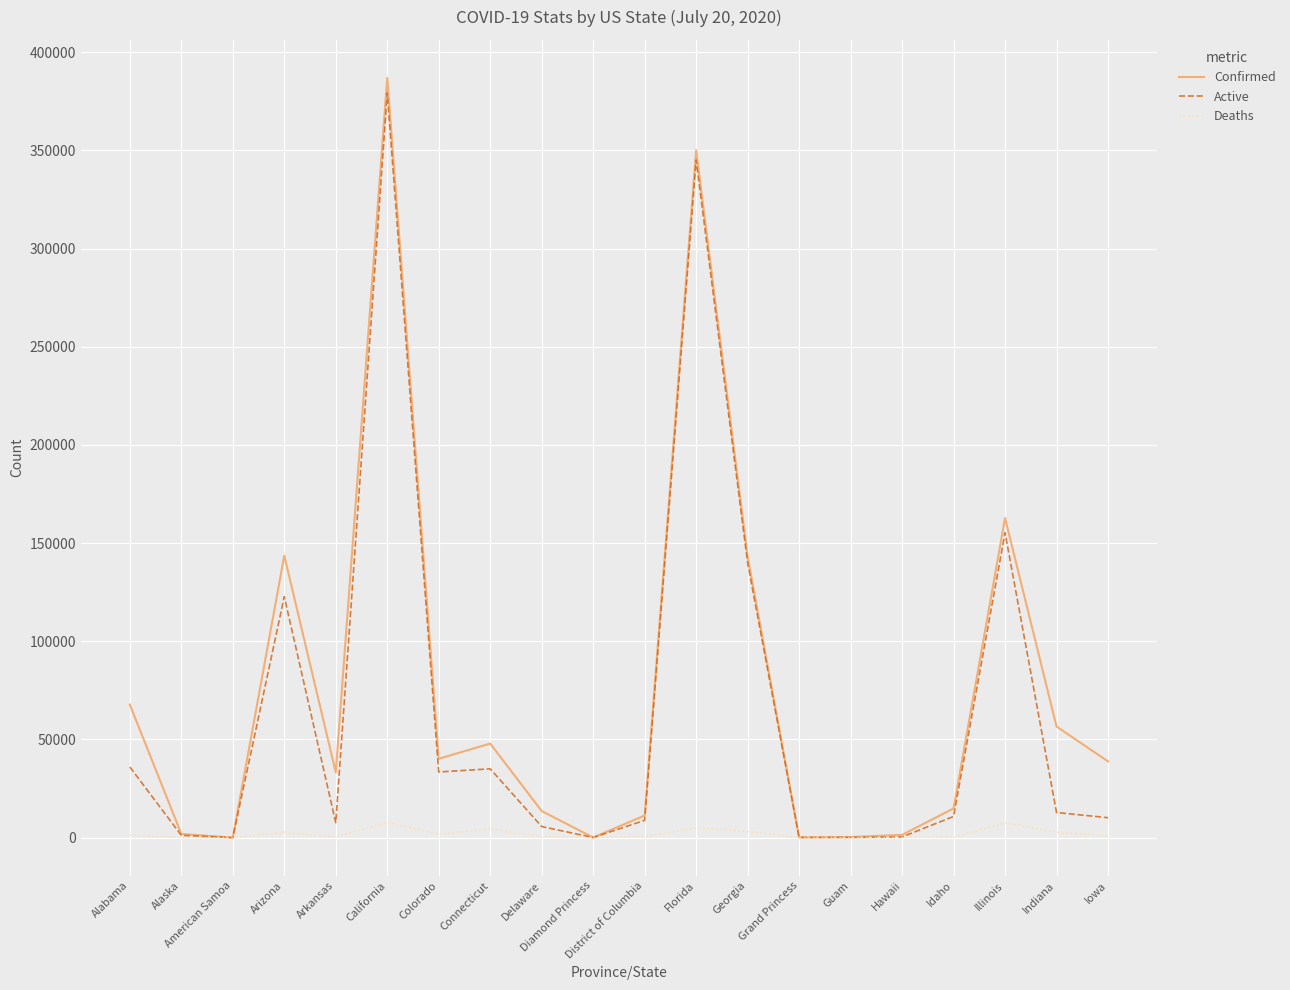

What is the difference between the maximum and second lowest values in the Deaths series?

7715